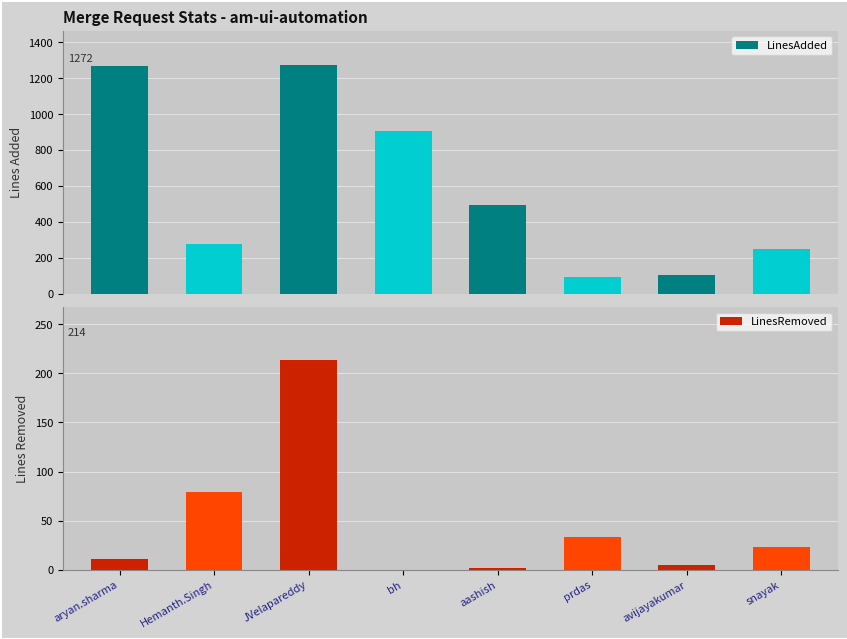

What is the value of the LinesAdded bar at the 8th from the left?

252